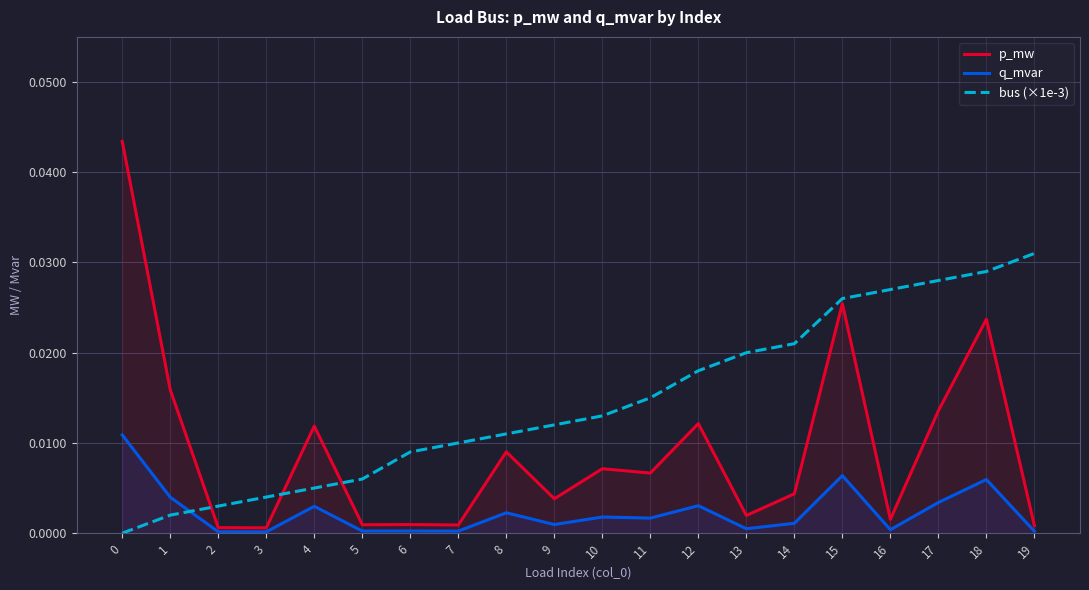

At 11, list the series in order from smallest to largest.

q_mvar, p_mw, bus (×1e-3)